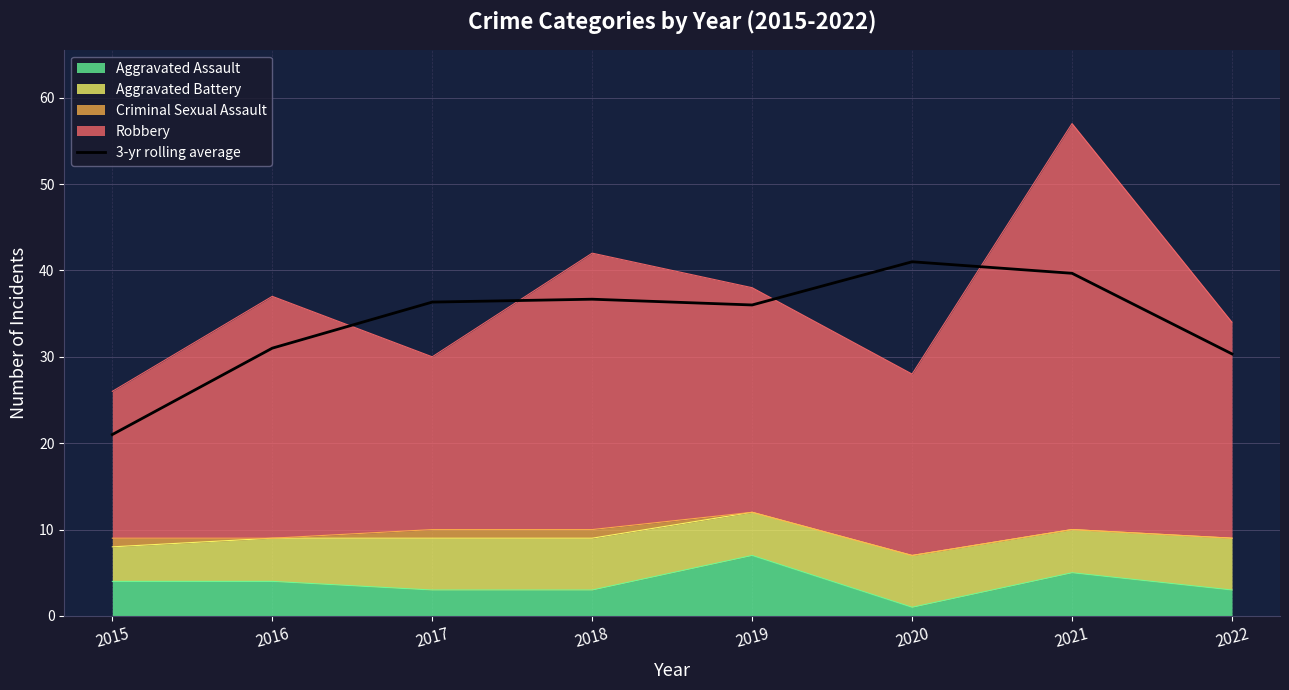

How many lines are shown in the chart?

1